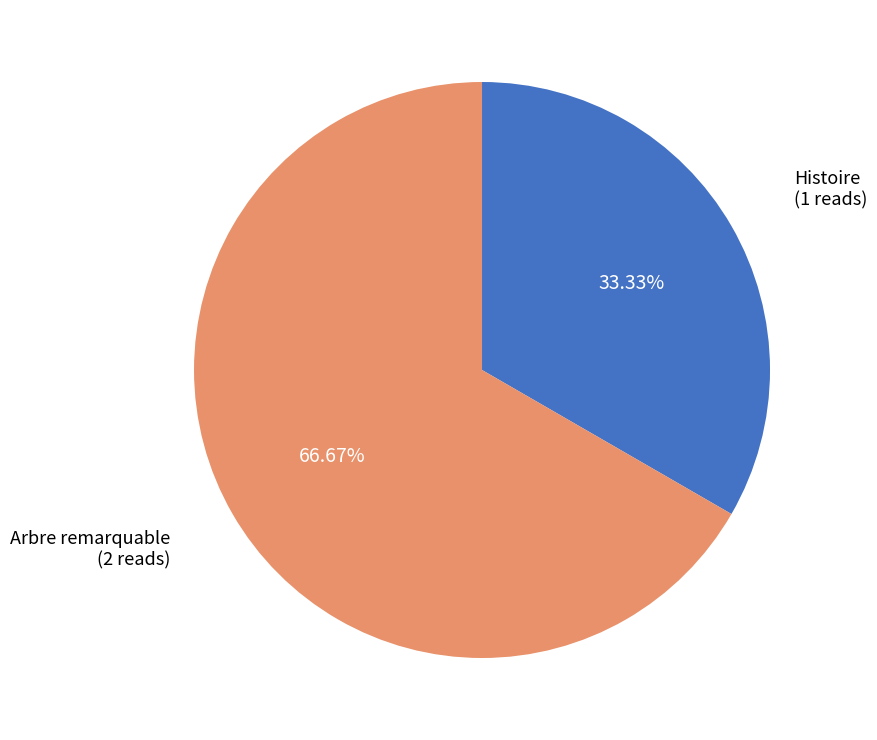

Rank the categories by value from lowest to highest.

Histoire, Arbre remarquable